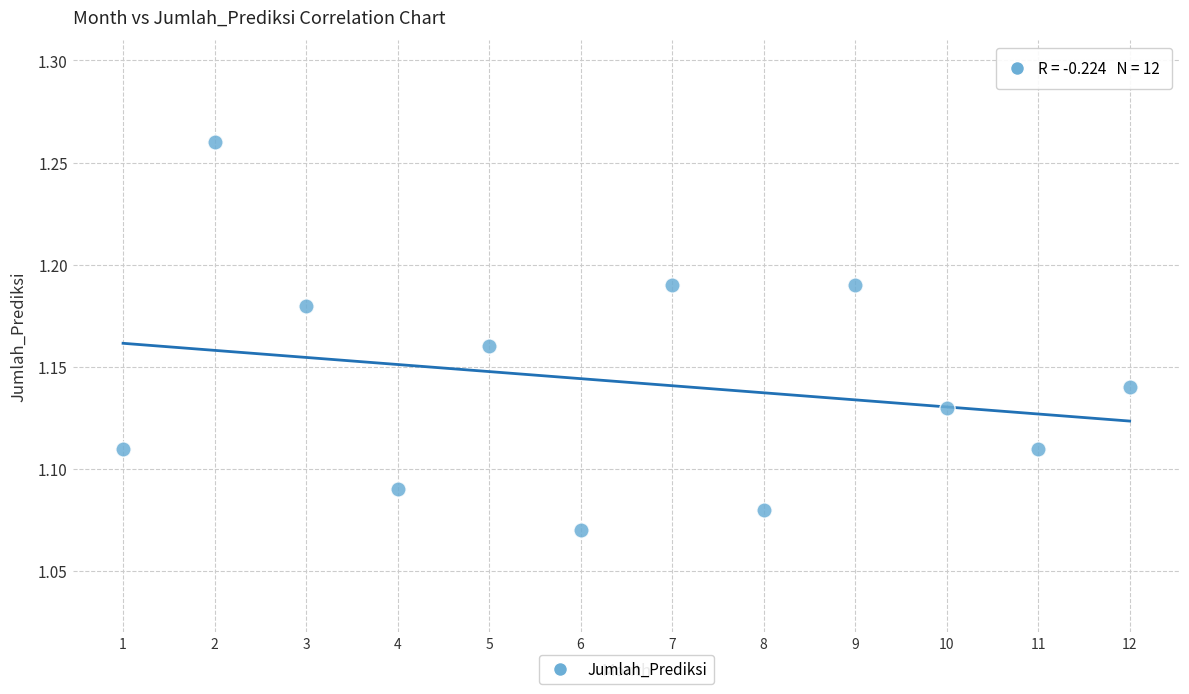

What is the range of X values (max minus min)?

11.0